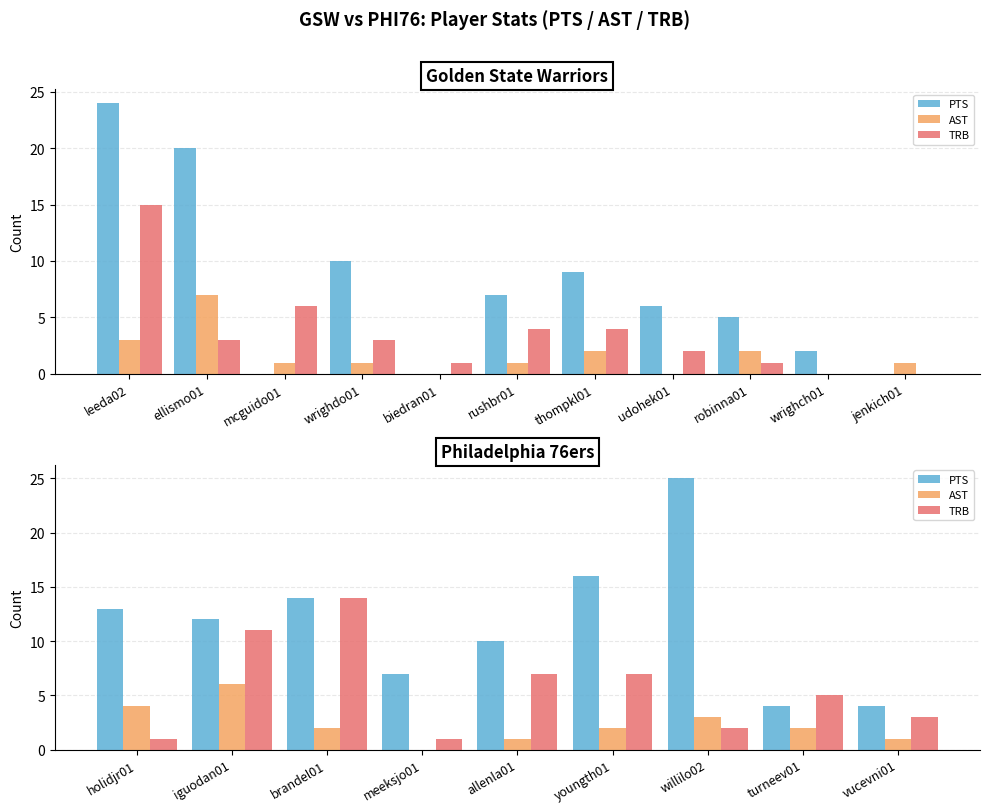

Rank the series at youngth01 from lowest to highest value.

AST, TRB, PTS